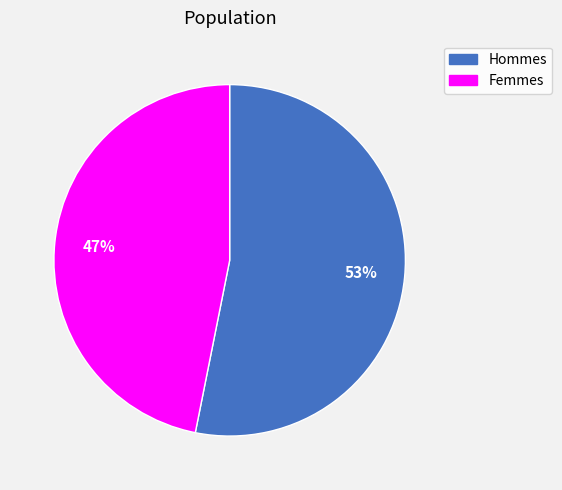

Do Hommes and Femmes together represent more than half of the pie?

Yes